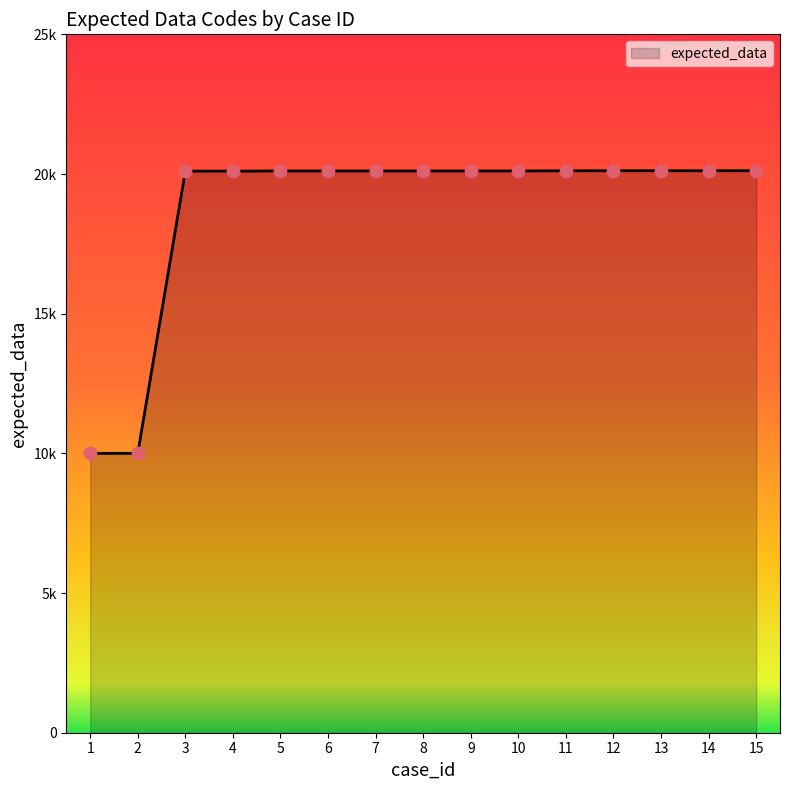

Approximately how many times larger is the value at 4 compared to 13?

1.0